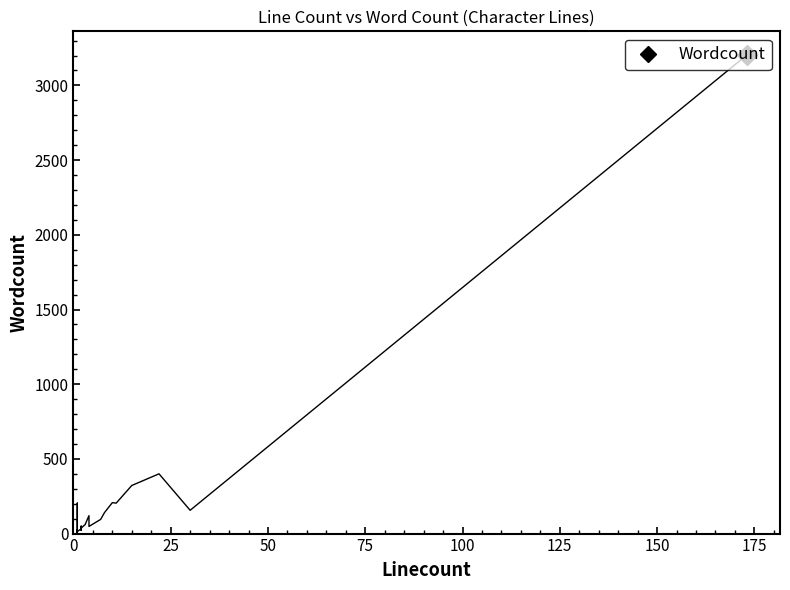

Reading right to left, extract all data points from this chart.

3202	156	400	322	204	207	141	95	48	120	60	37	50	22	27	37	32	14	6	204	12	5	8	26	14	14	1	19	14	9	7	11	19	15	14	21	23	1	25	6